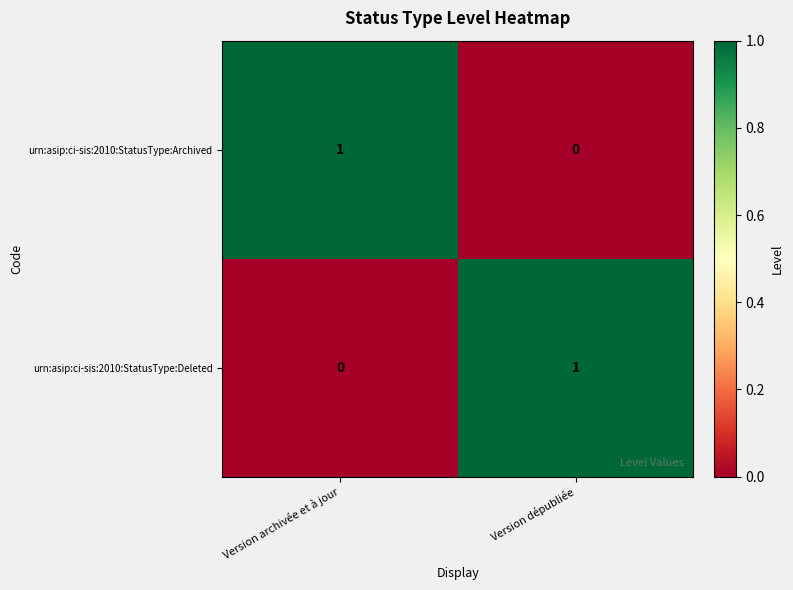

Where is urn:asip:ci-sis:2010:StatusType:Deleted nearest to the value 0?

Version archivée et à jour